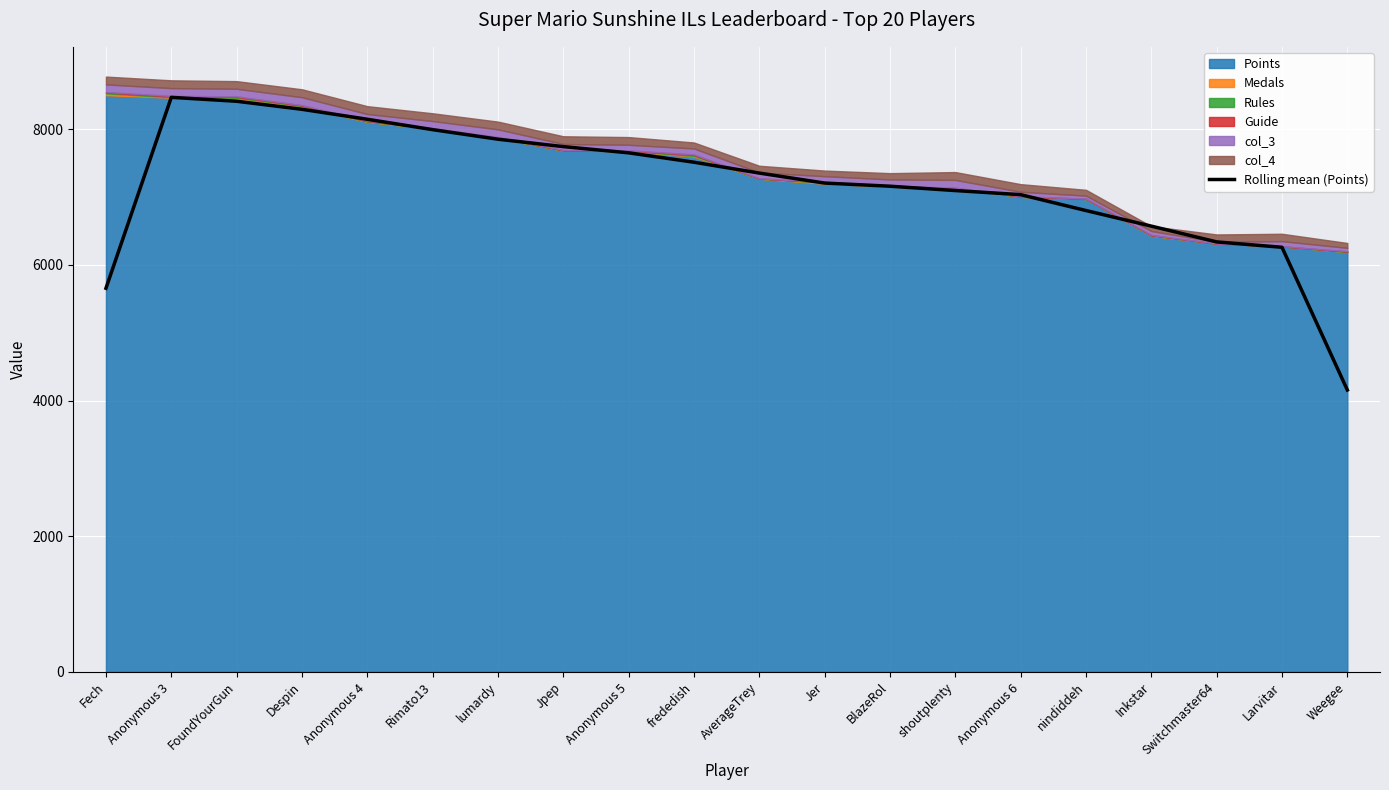

What position from the left is Switchmaster64?

18